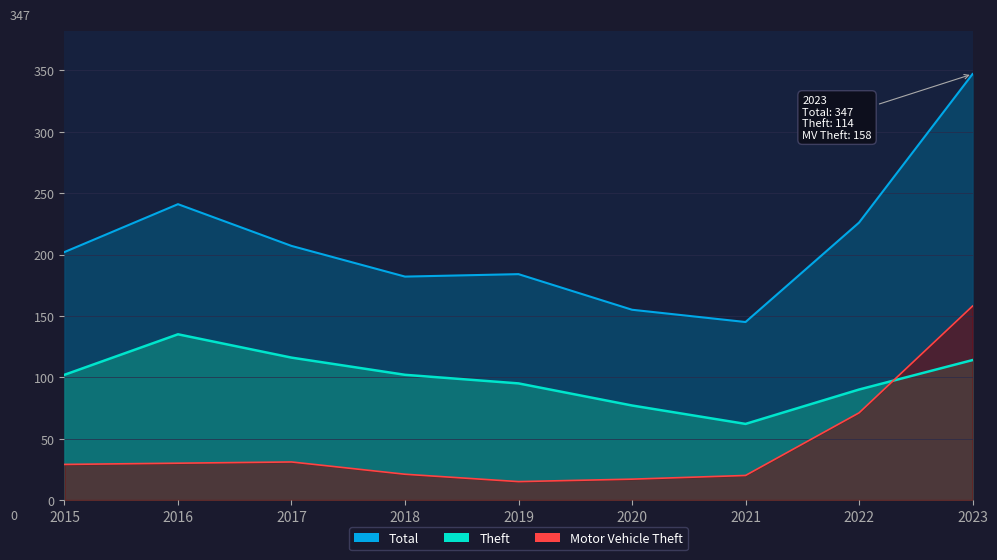

Read the Motor Vehicle Theft value at 2020.

17